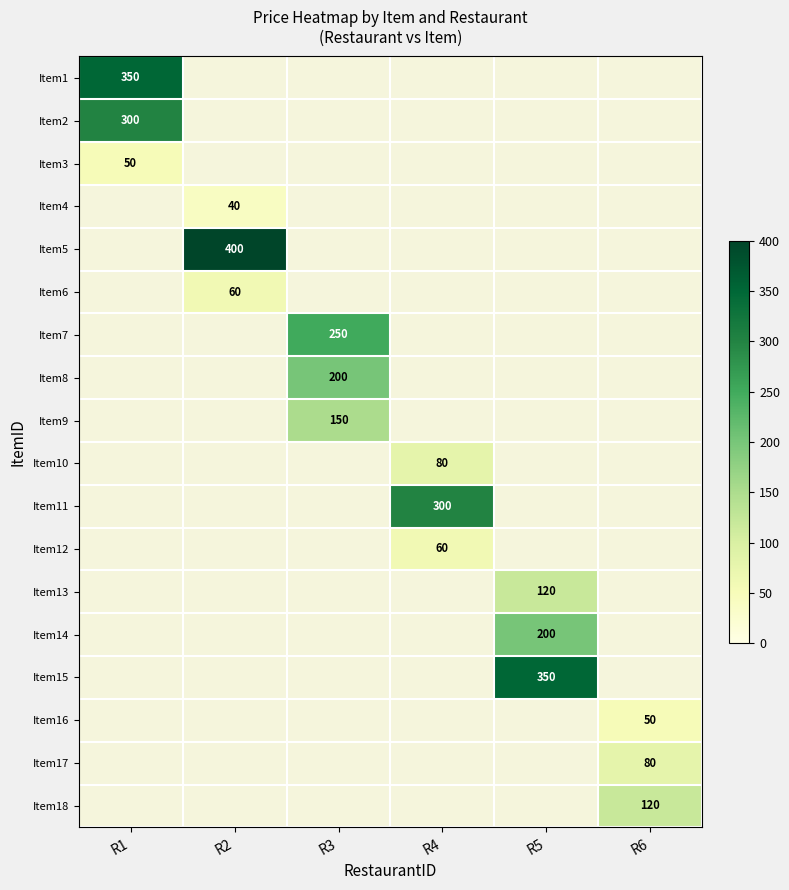

Which category has the highest value across all series?

R2